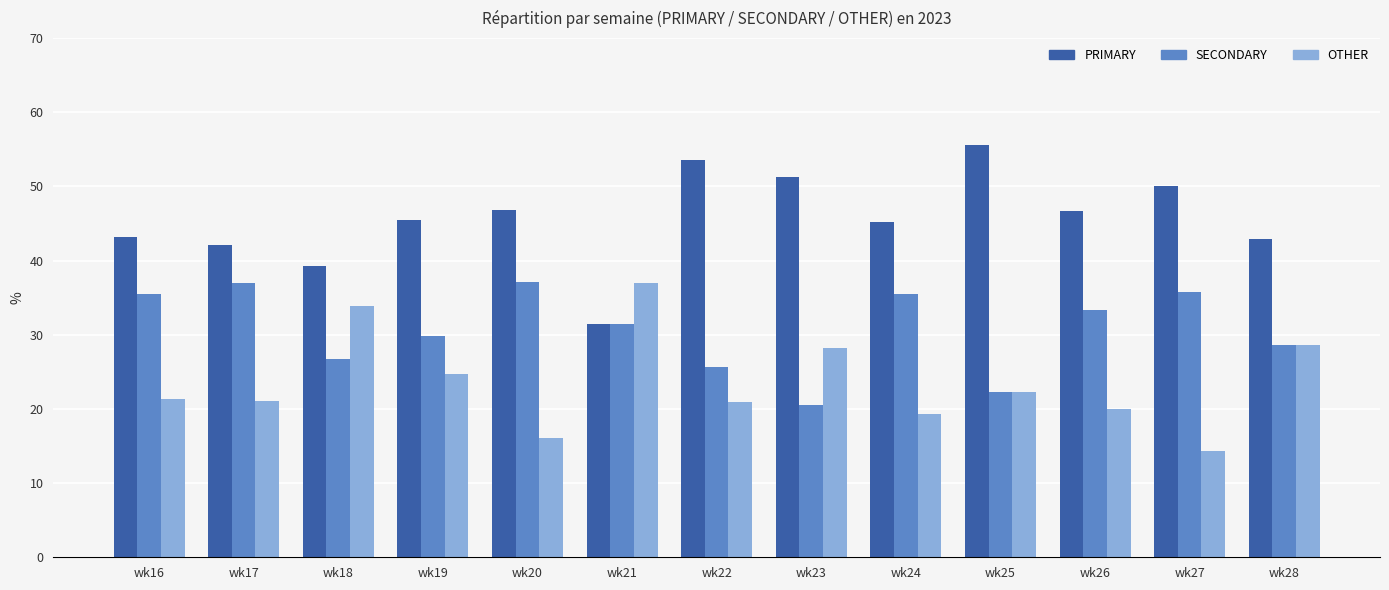

How many groups of bars are there?

13